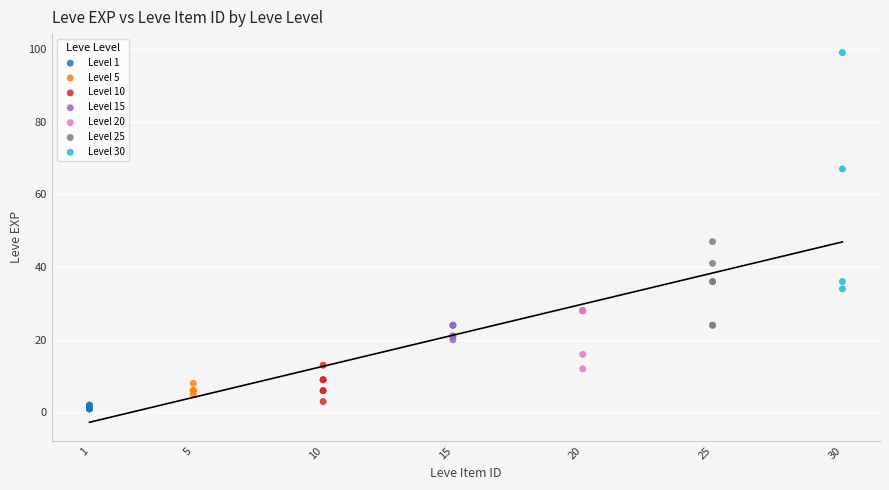

What are all the series names shown in the legend?

Level 1, Level 5, Level 10, Level 15, Level 20, Level 25, Level 30